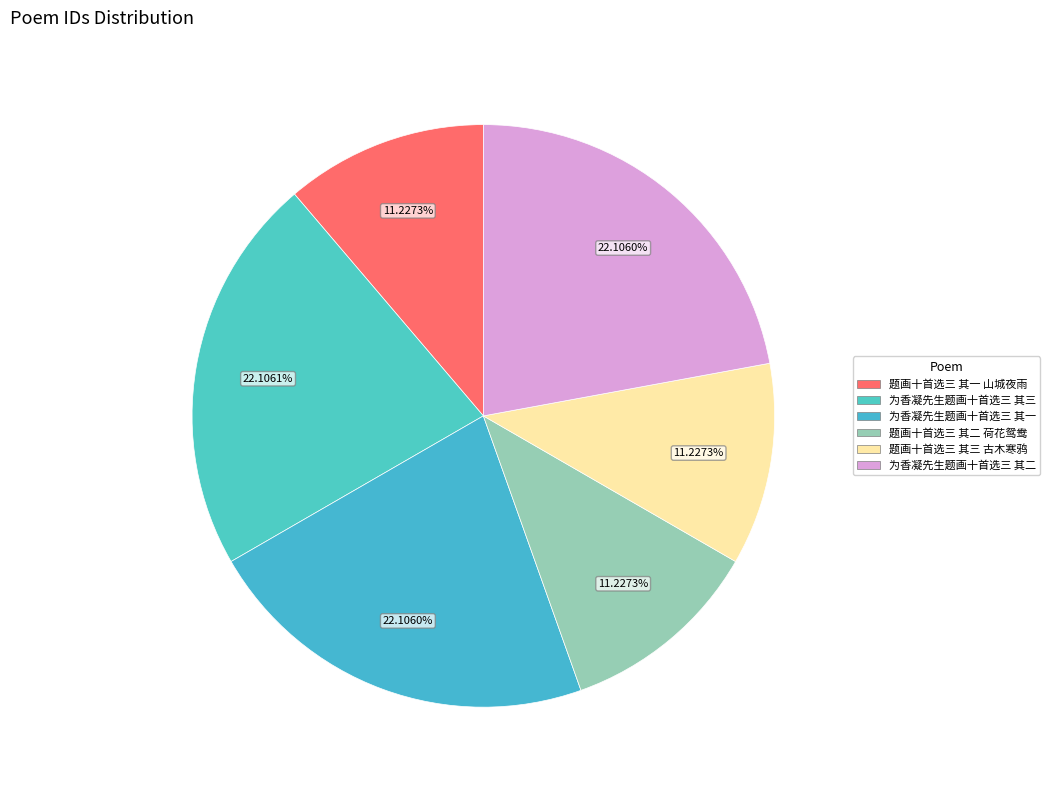

To the nearest percent, what is the average slice percentage?

17%